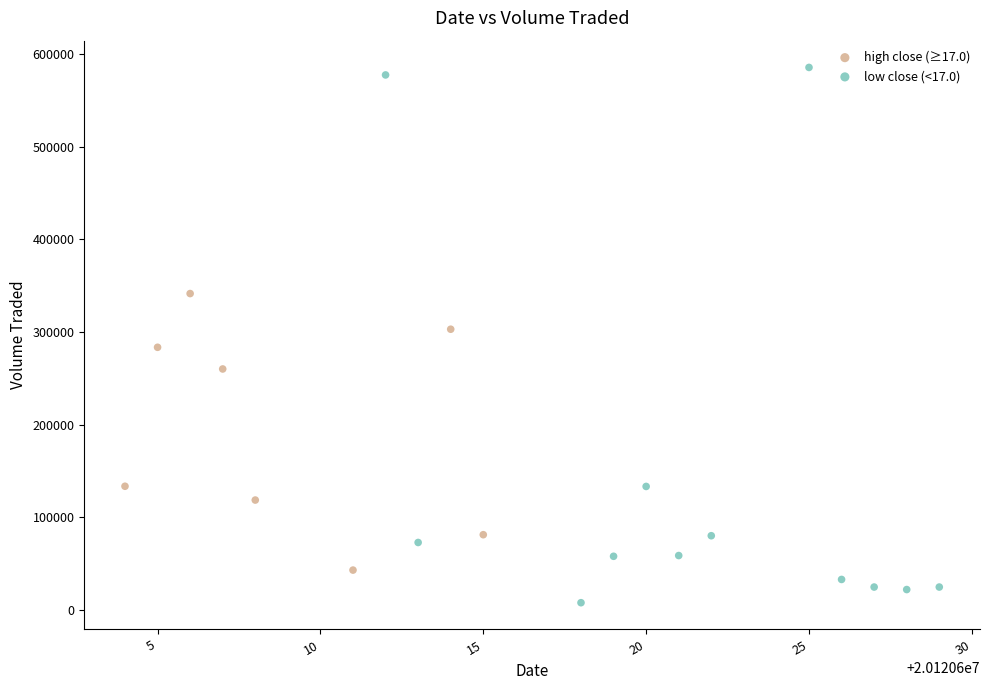

Which series contains the lowest Y value?

low close (<17.0)